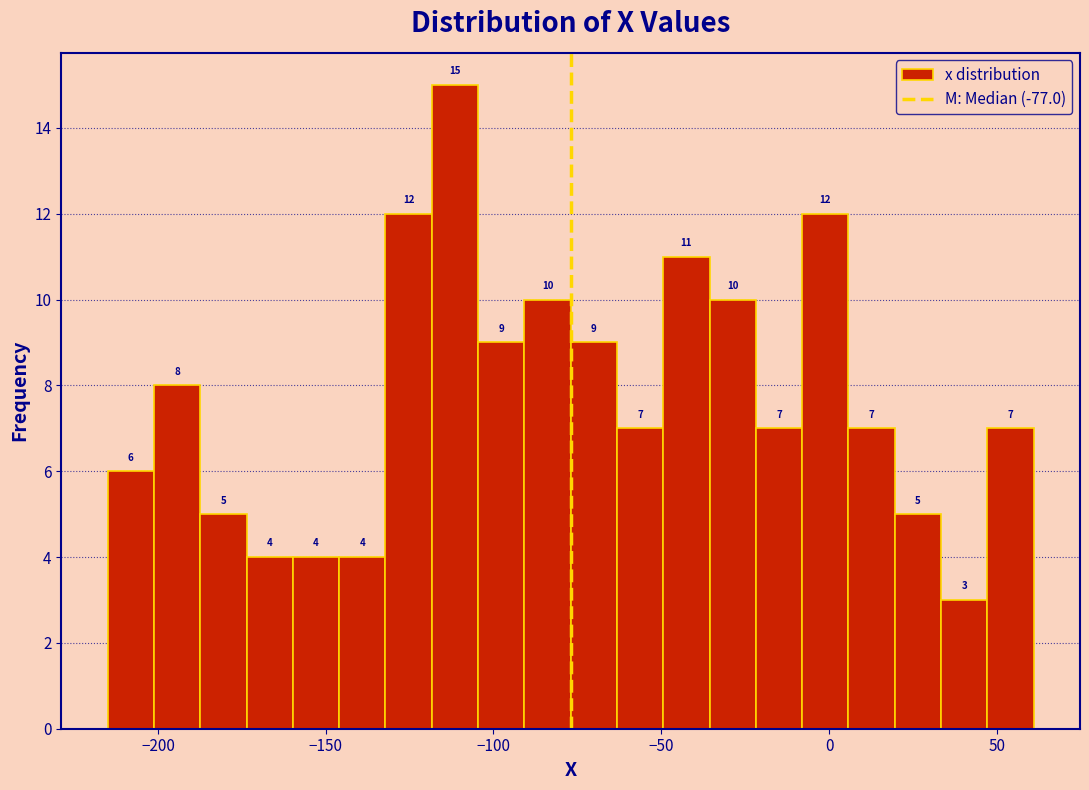

Around what value on the x-axis is the tallest bar? Give the approximate position of its centre, as read against the axis.

-110